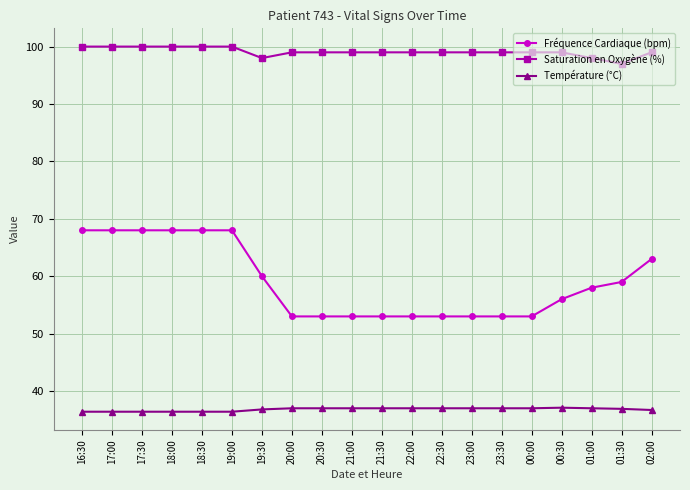

What is the average value of the Saturation en Oxygène (%) series?

99.1